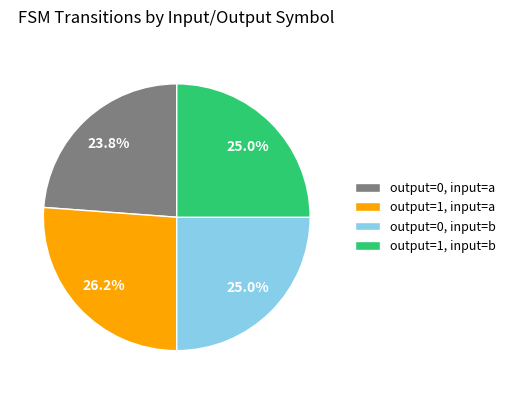

What is the largest slice in the pie chart?

output=1, input=a